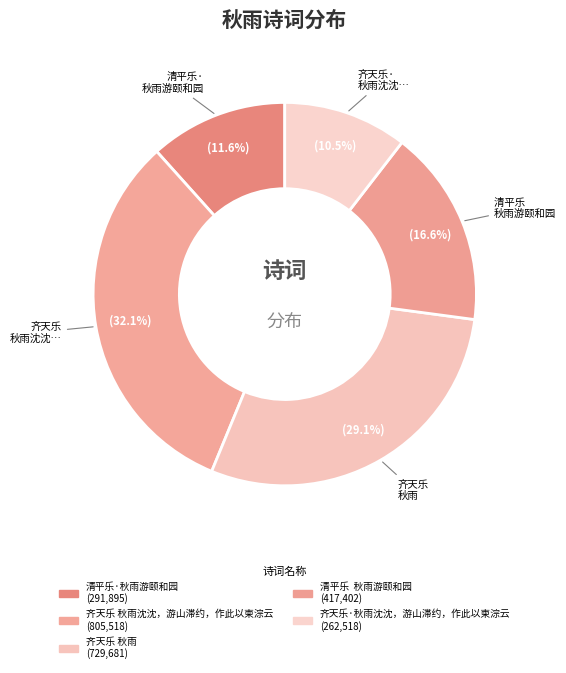

How many slices are in this pie chart?

5